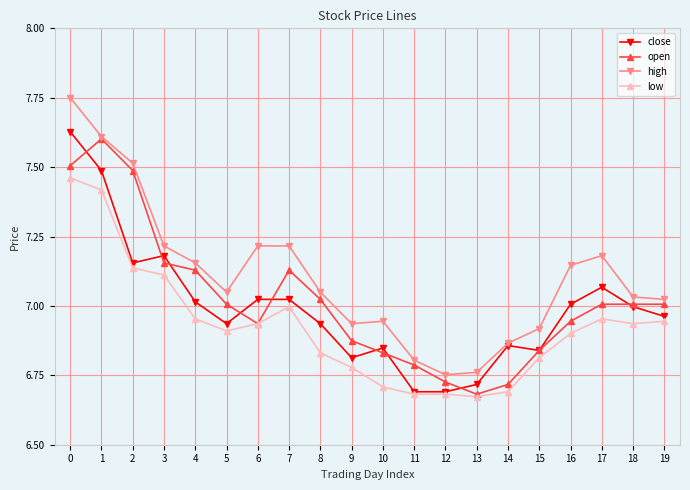

How many values in the high series are below 7?

7